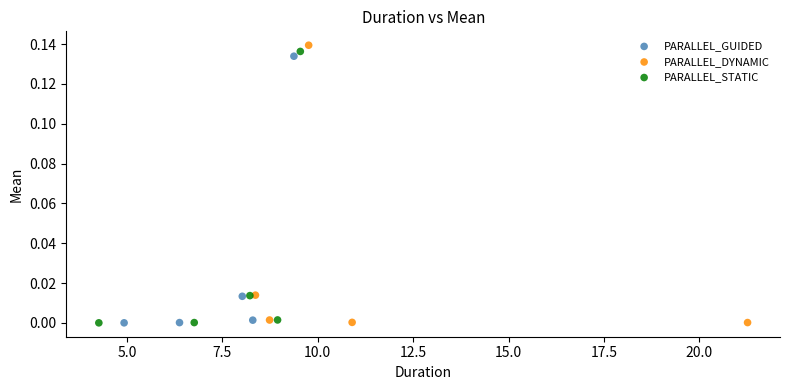

Which series has the largest Y range (max minus min)?

PARALLEL_DYNAMIC